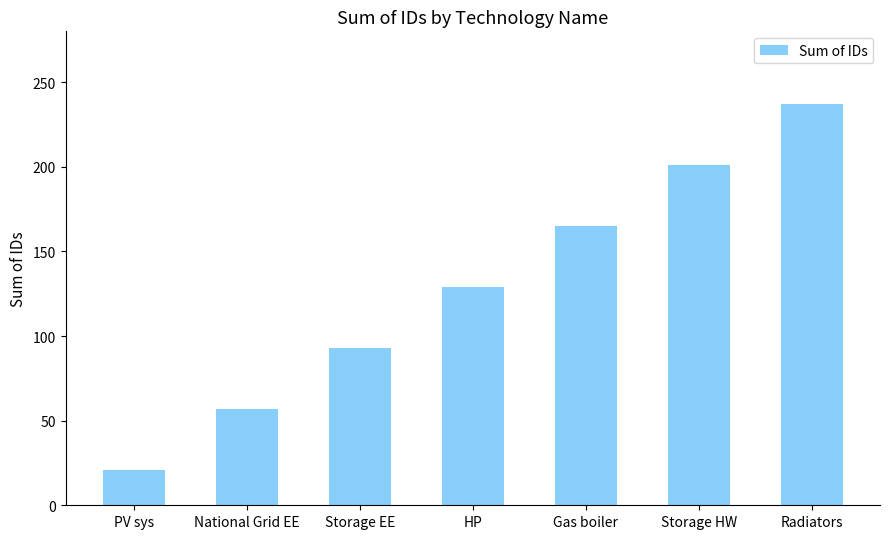

Which has a higher value, Radiators or Storage EE?

Radiators